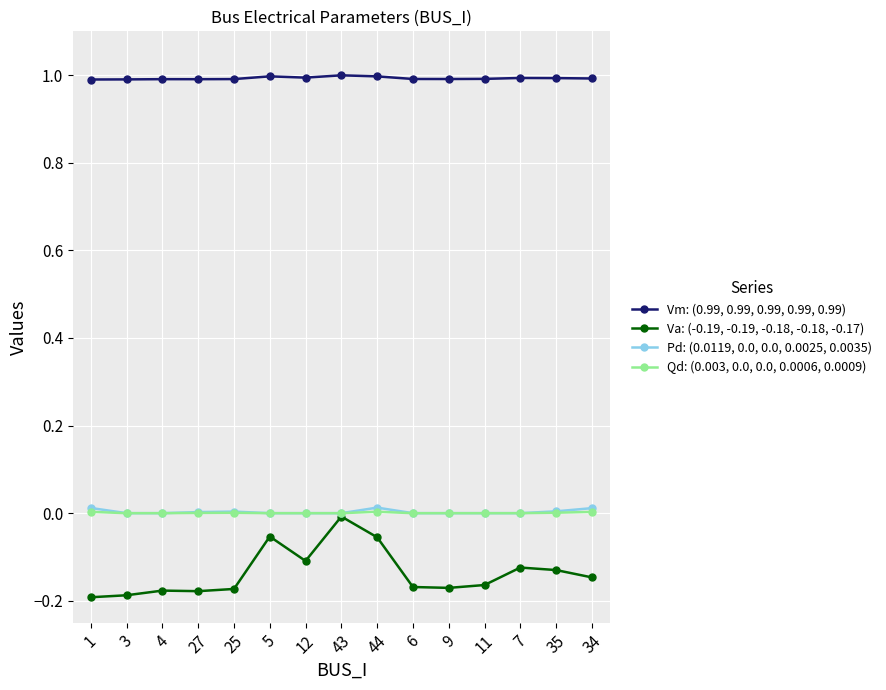

How many data points does each series have?

15